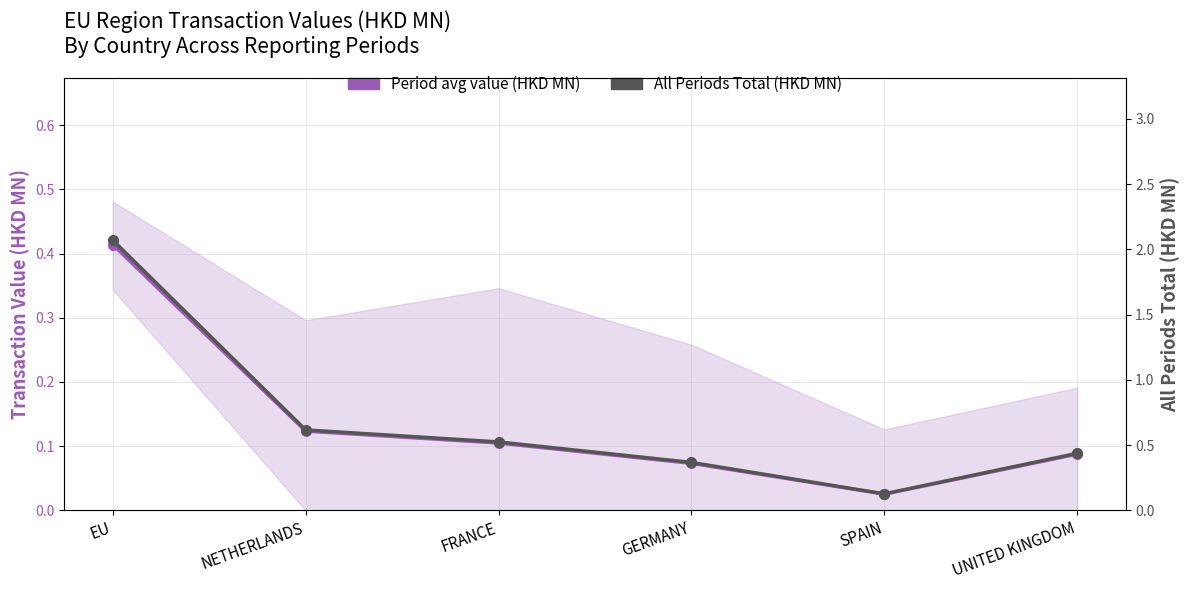

The value of Period avg value (HKD MN) at FRANCE is 0.2. True or false?

False